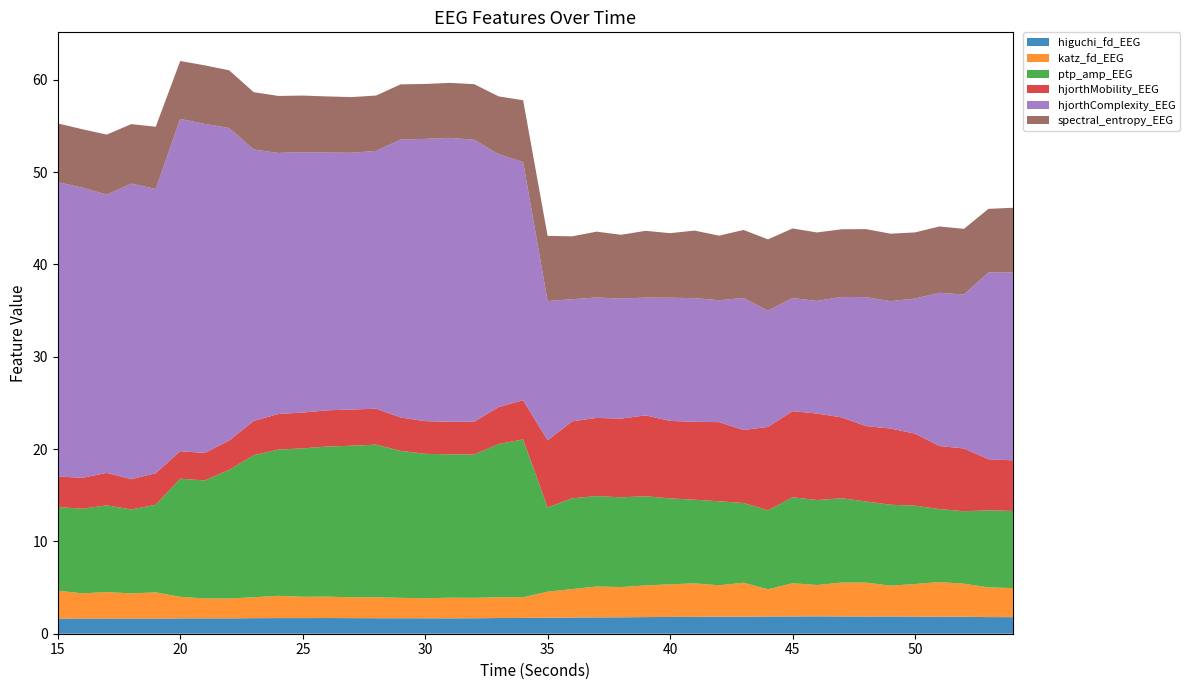

Reading left to right, extract all data points from this chart.

higuchi_fd_EEG: 1.6	1.6	1.7	1.6	1.6	1.7	1.7	1.7	1.7	1.7	1.7	1.7	1.7	1.7	1.7	1.7	1.7	1.7	1.7	1.7	1.7	1.8	1.8	1.8	1.8	1.8	1.8	1.8	1.8	1.9	1.9	1.9	1.9	1.9	1.9	1.9	1.8	1.8	1.8	1.8
katz_fd_EEG: 3.0	2.7	2.9	2.7	2.8	2.3	2.2	2.2	2.3	2.4	2.3	2.3	2.3	2.3	2.2	2.2	2.2	2.2	2.3	2.2	2.8	3.1	3.3	3.3	3.4	3.5	3.6	3.4	3.7	2.9	3.6	3.4	3.7	3.7	3.3	3.5	3.8	3.6	3.2	3.2
ptp_amp_EEG: 9.1	9.2	9.4	9.1	9.5	12.8	12.8	13.9	15.4	15.8	16.1	16.3	16.4	16.5	15.9	15.6	15.5	15.5	16.6	17.1	9.1	9.8	9.8	9.7	9.7	9.3	9.1	9.1	8.6	8.6	9.3	9.2	9.1	8.8	8.8	8.5	7.9	7.8	8.3	8.4
hjorthMobility_EEG: 3.3	3.4	3.5	3.3	3.4	3.0	3.0	3.2	3.7	3.9	3.9	3.9	3.9	3.9	3.6	3.5	3.5	3.6	4.0	4.3	7.3	8.3	8.5	8.5	8.8	8.4	8.4	8.6	7.9	9.0	9.3	9.4	8.8	8.2	8.3	7.8	6.8	6.8	5.5	5.5
hjorthComplexity_EEG: 31.9	31.4	30.1	32.0	30.8	36.0	35.7	33.9	29.4	28.3	28.2	27.9	27.8	27.9	30.1	30.6	30.8	30.5	27.4	25.8	15.1	13.2	13.0	13.0	12.8	13.3	13.4	13.2	14.3	12.6	12.3	12.2	13.0	14.0	13.8	14.6	16.6	16.7	20.2	20.4
spectral_entropy_EEG: 6.4	6.3	6.5	6.4	6.7	6.3	6.3	6.2	6.2	6.2	6.1	6.1	6.0	6.0	6.0	6.0	6.0	6.0	6.3	6.7	7.1	6.8	7.1	6.9	7.2	7.0	7.3	7.0	7.4	7.7	7.5	7.4	7.3	7.4	7.3	7.2	7.2	7.1	6.9	7.0